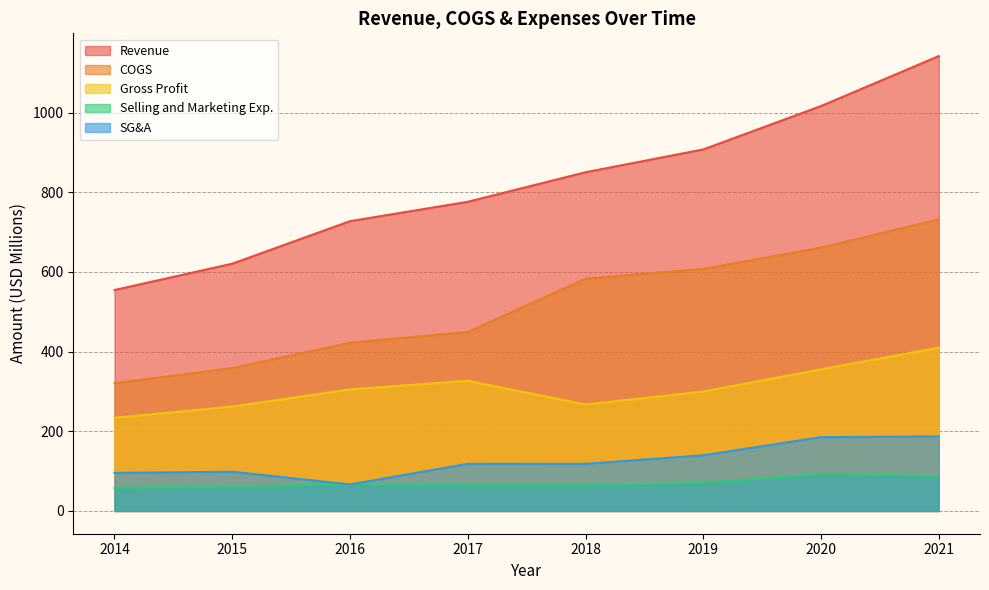

Reading right to left, extract all data points from this chart.

Revenue: 1142.0	1016.6	907.7	850.4	776.2	727.6	620.8	554.7
COGS: 732.1	661.0	607.8	583.1	449.3	422.3	358.6	320.8
Gross Profit: 410.0	355.6	299.8	267.3	326.9	305.2	262.2	233.9
Selling and Marketing Exp.: 88.0	92.5	70.5	65.1	65.1	66.6	61.5	57.9
SG&A: 187.1	185.3	139.9	118.3	118.4	66.6	98.6	95.5